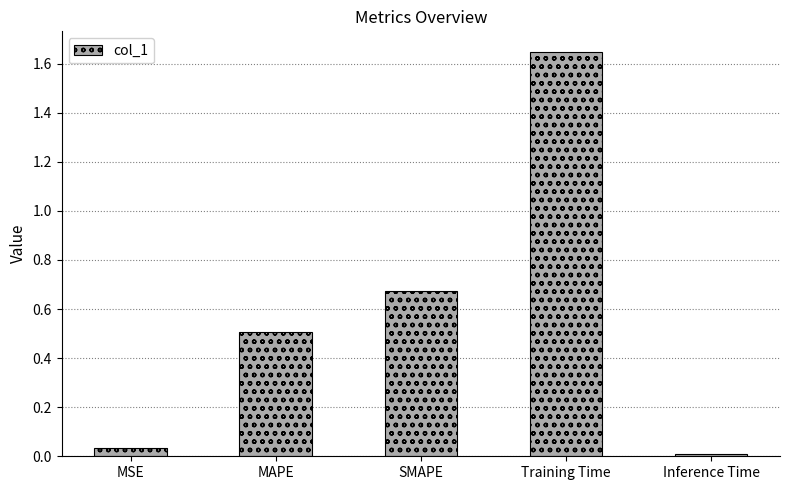

Rank the categories by value from highest to lowest.

Training Time, SMAPE, MAPE, MSE, Inference Time